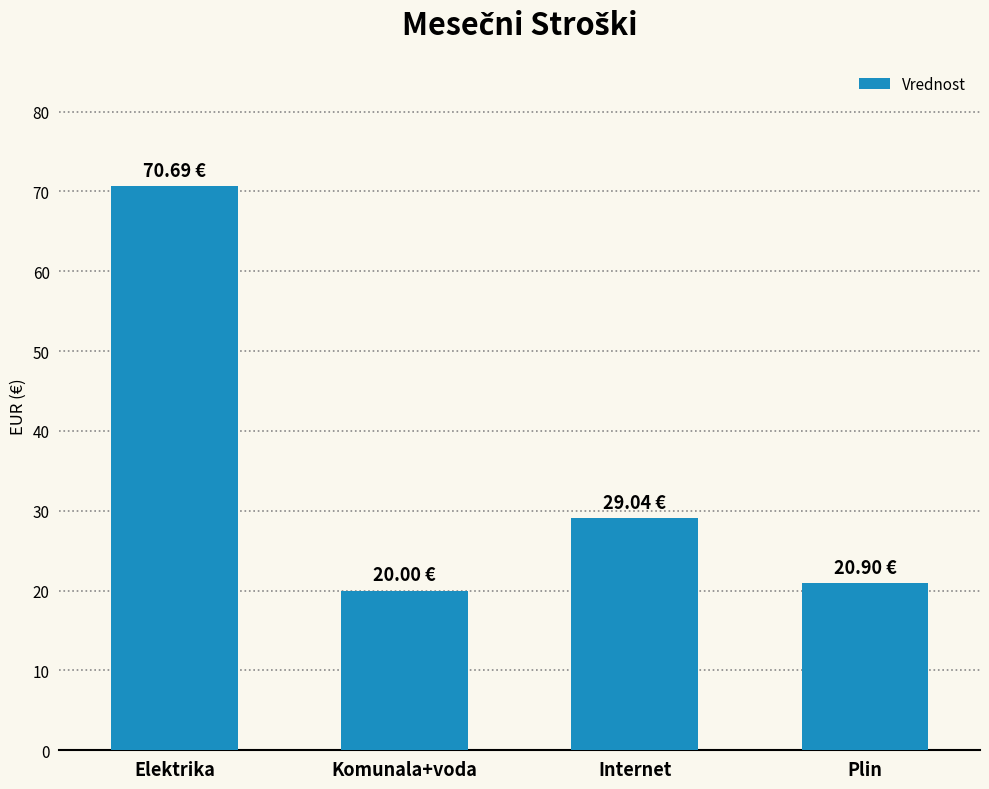

At which label is the value closest to 45?

Internet